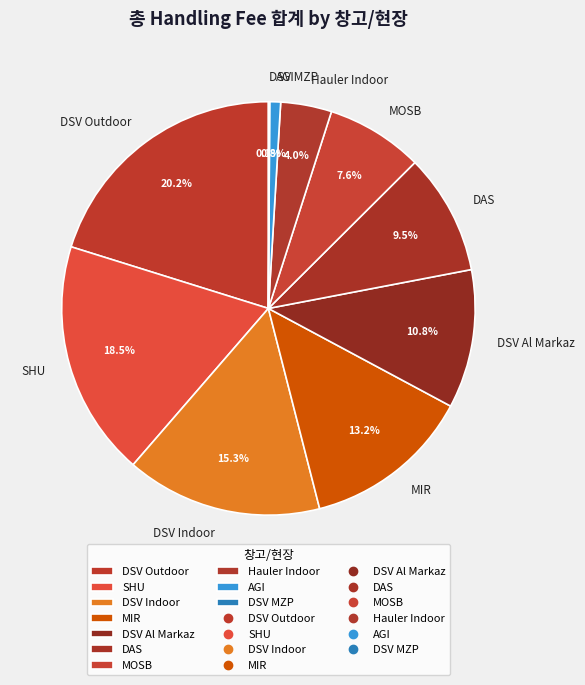

Between Hauler Indoor and MOSB, which is larger?

MOSB